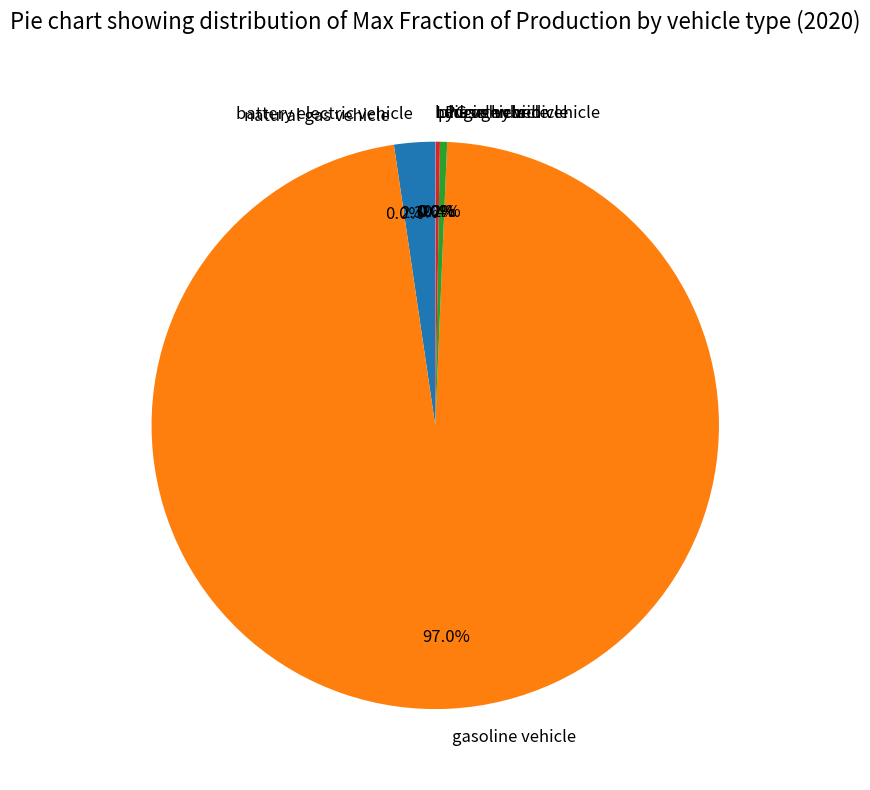

How many slices are in this pie chart?

7